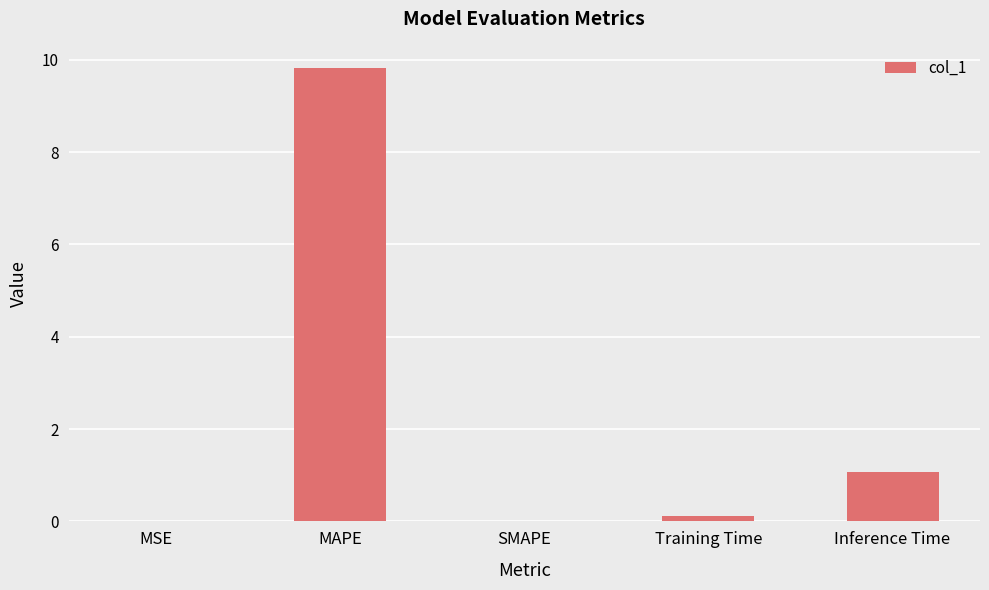

Which has a higher value, MAPE or SMAPE?

MAPE